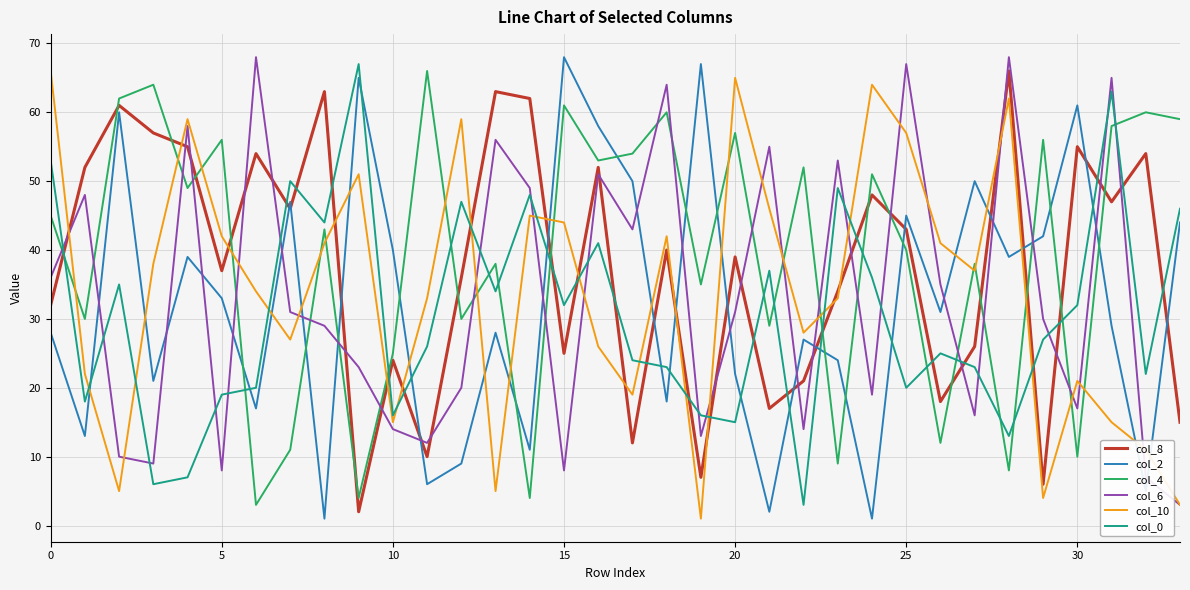

Which series has the widest spread of values?

col_2